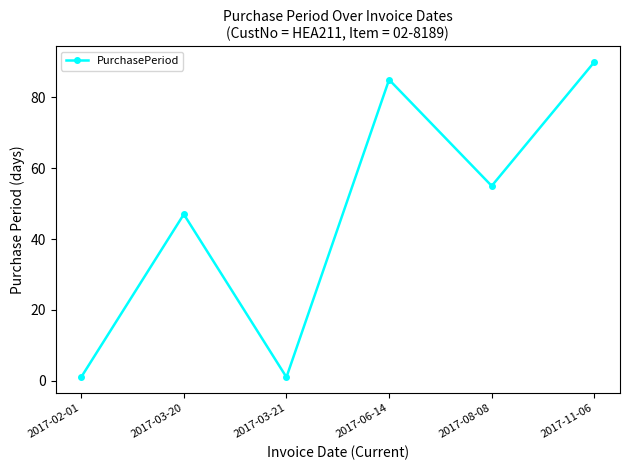

Is this an area chart (filled region under the line)?

No